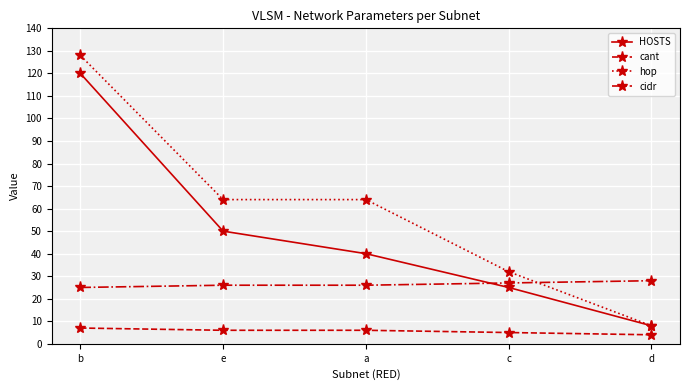

What is the spread (max minus min) of values at d?

24